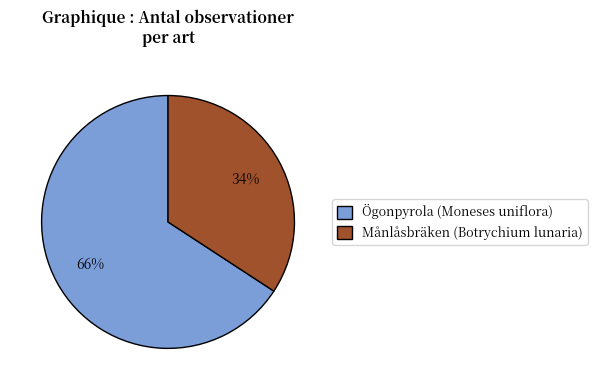

Which slice is the largest?

Ögonpyrola (Moneses uniflora)